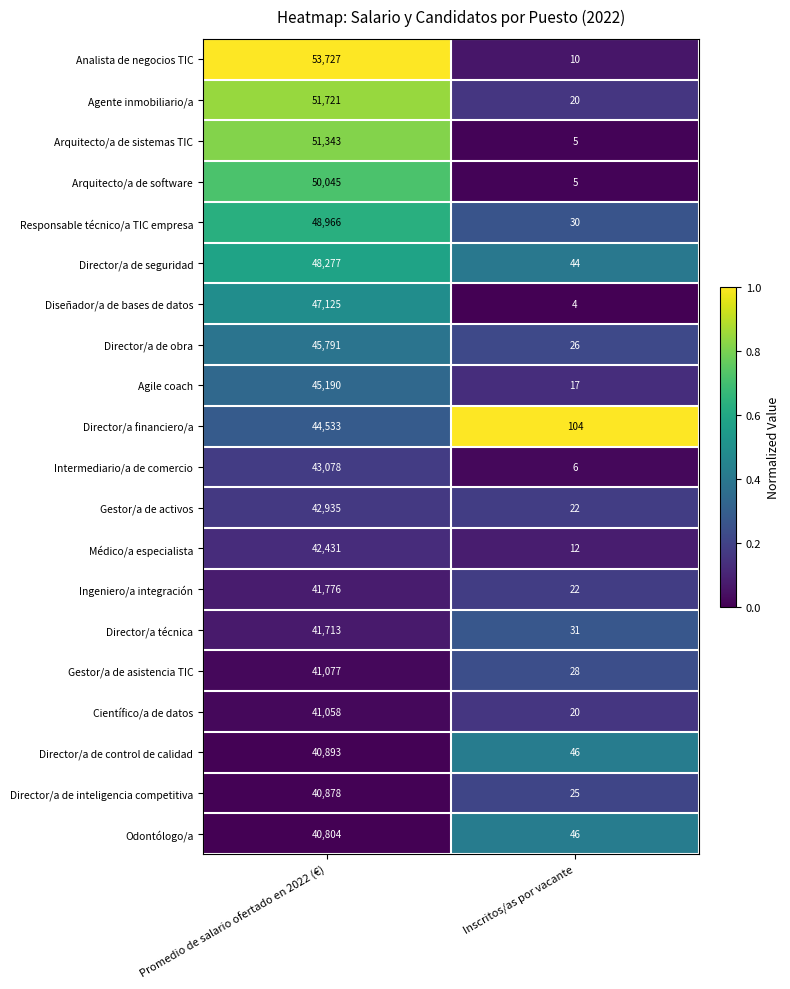

Where is Gestor/a de activos nearest to the value 21478?

Inscritos/as por vacante